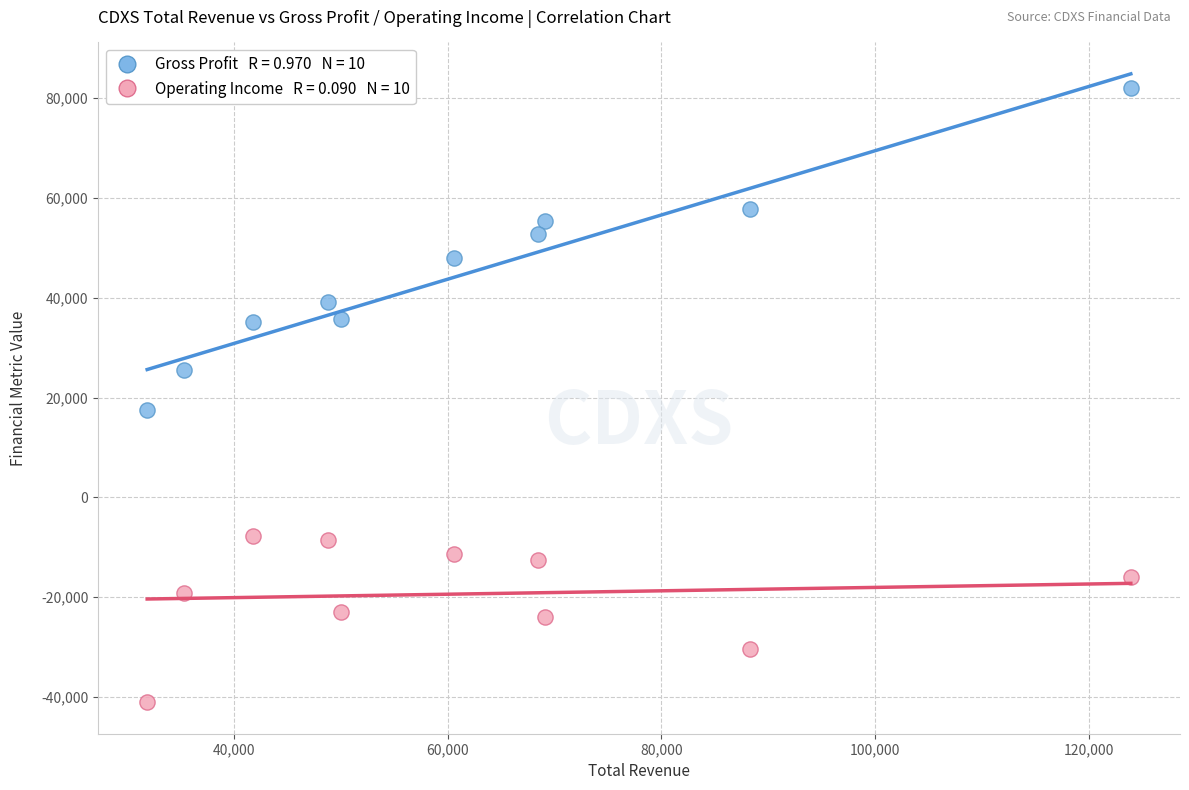

Across all data points, what is the range of X values (max minus min)?

92000